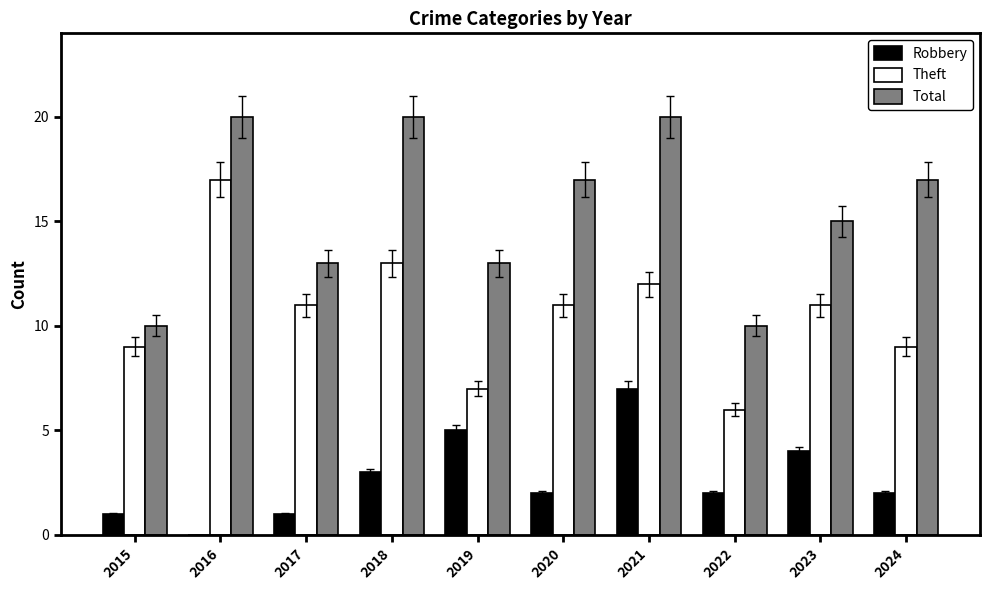

At which category is the sum across all series the highest?

2021